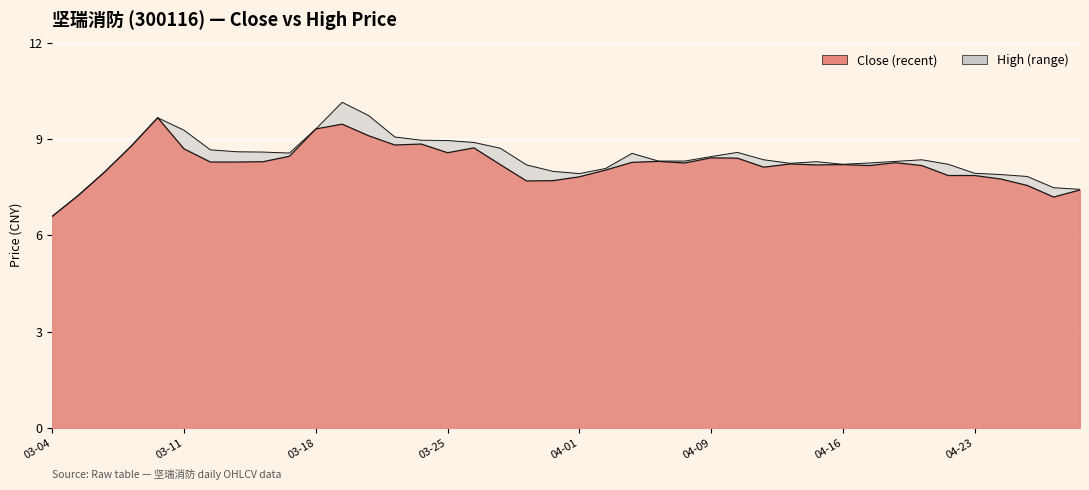

The value of High at 04-16 is 12.9. True or false?

False